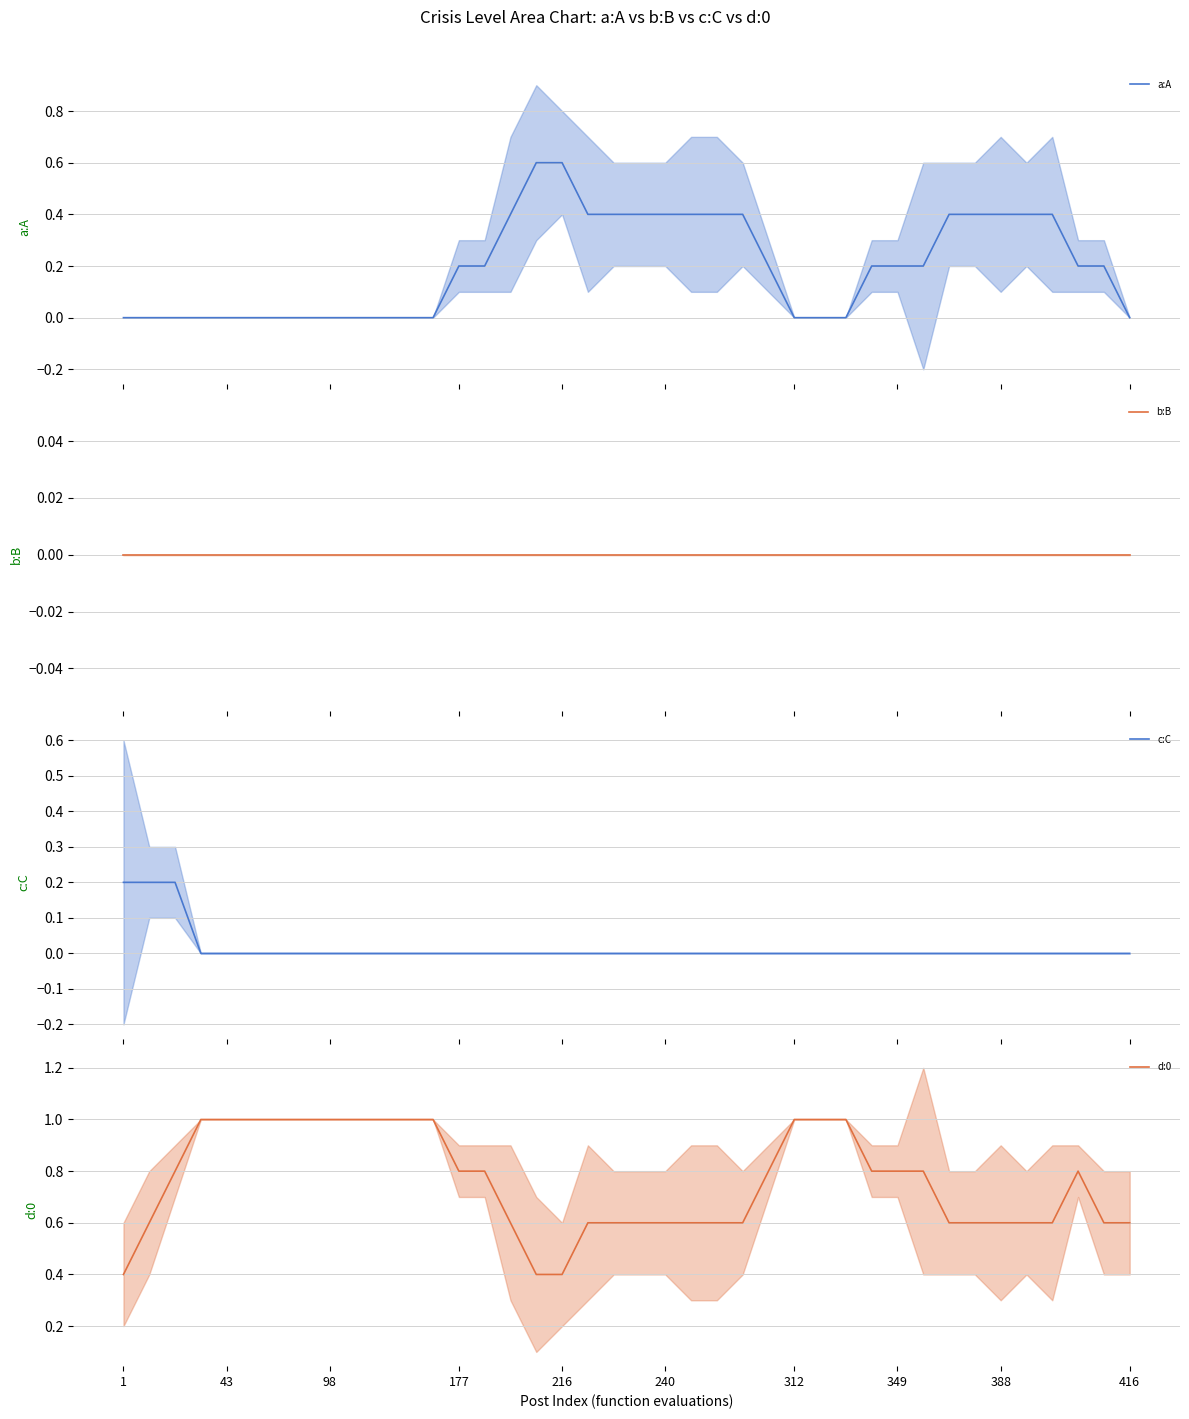

True or false: c:C has more than 1 points higher than both neighbors.

False